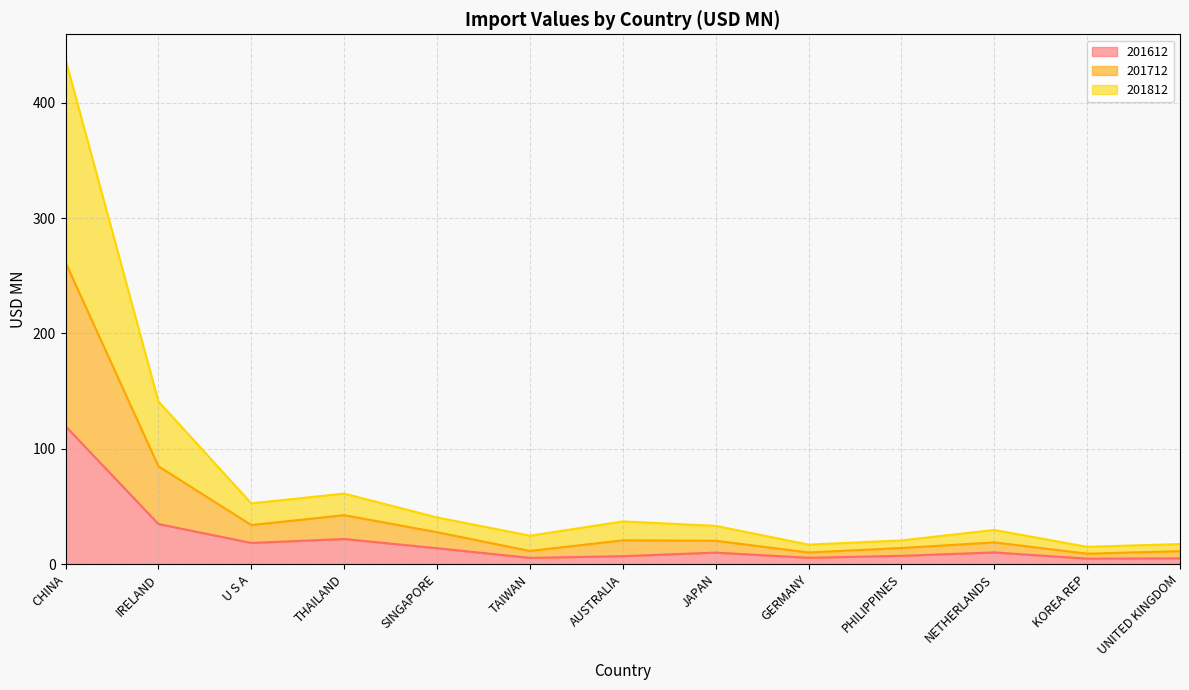

At which label does 201712 reach its peak?

CHINA